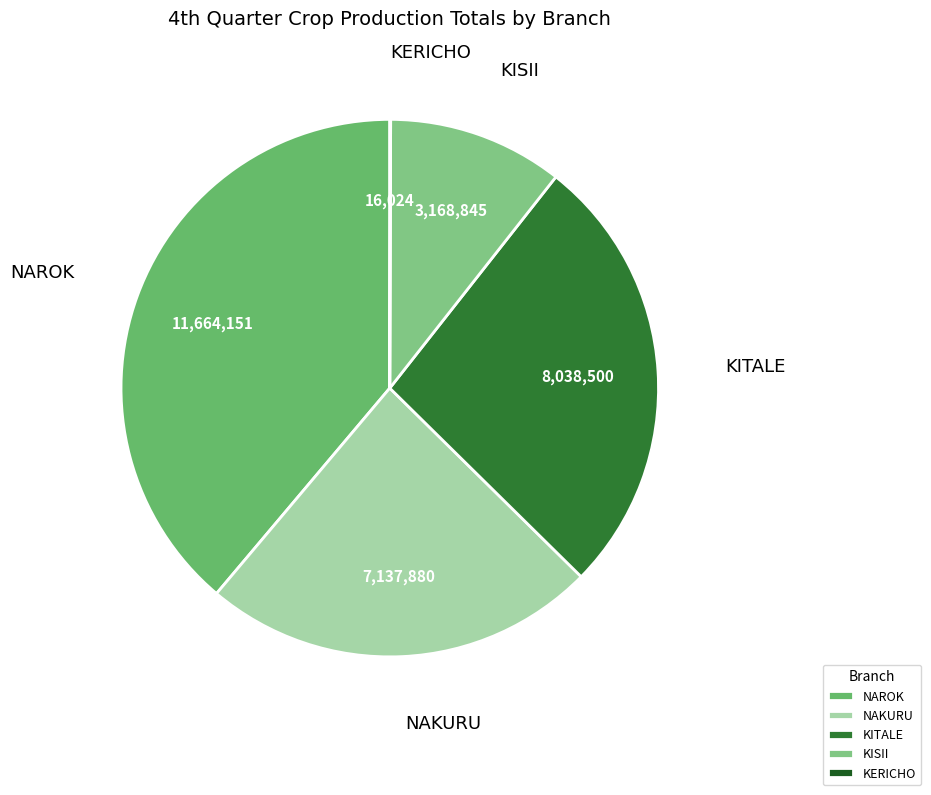

Is there any slice that represents more than half of the pie?

No